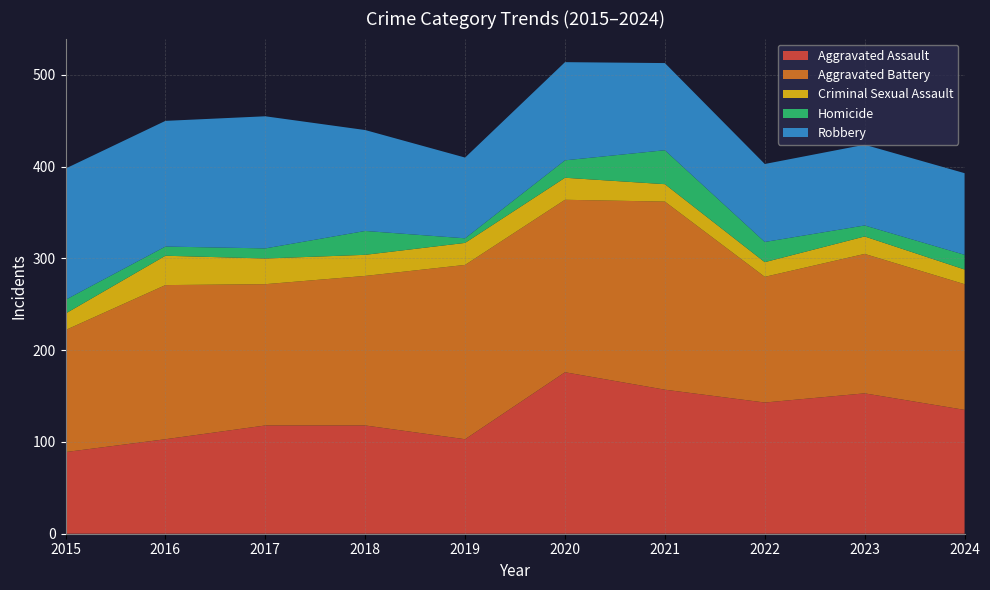

Reading left to right, list all the values displayed in this chart.

Aggravated Assault: 89	103	118	118	103	176	157	143	153	135
Aggravated Battery: 133	168	154	163	190	188	205	137	152	137
Criminal Sexual Assault: 18	32	28	23	24	24	19	16	19	16
Homicide: 15	10	11	26	5	19	37	22	12	16
Robbery: 143	137	144	110	88	107	95	85	88	89